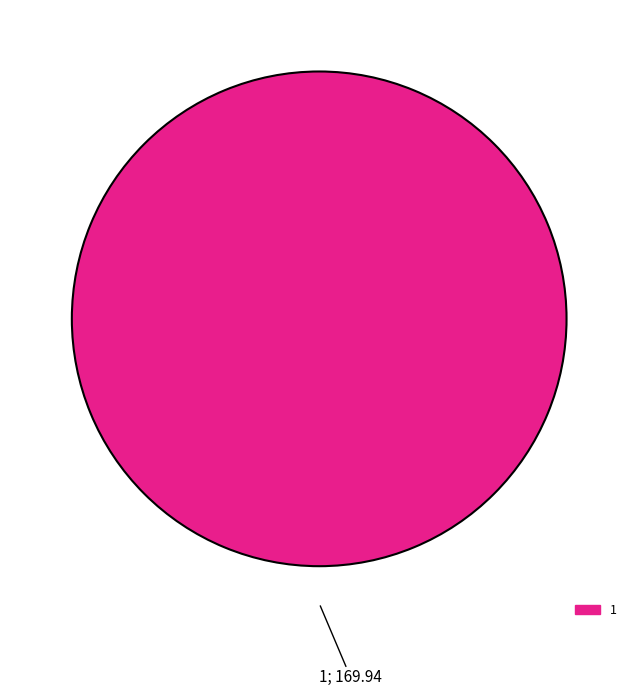

How many slices are in this pie chart?

1